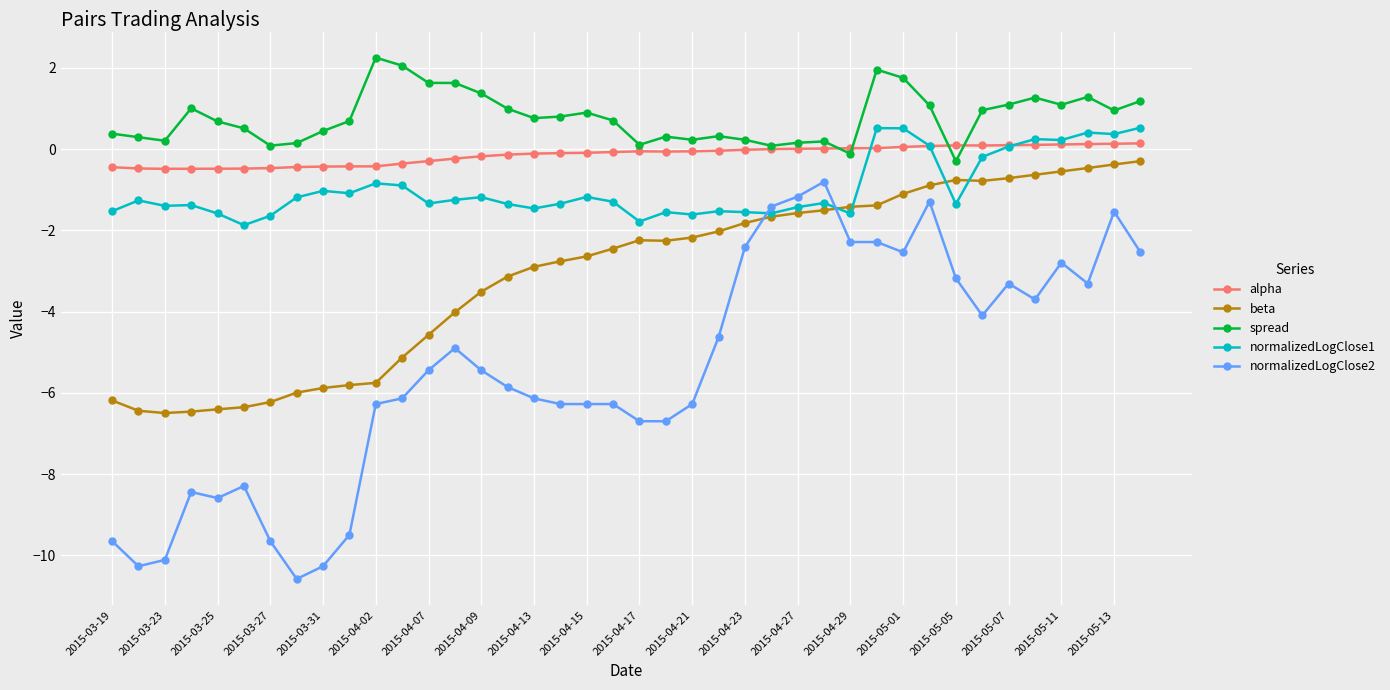

In spread, how many points are higher than both neighbors (excluding endpoints)?

9